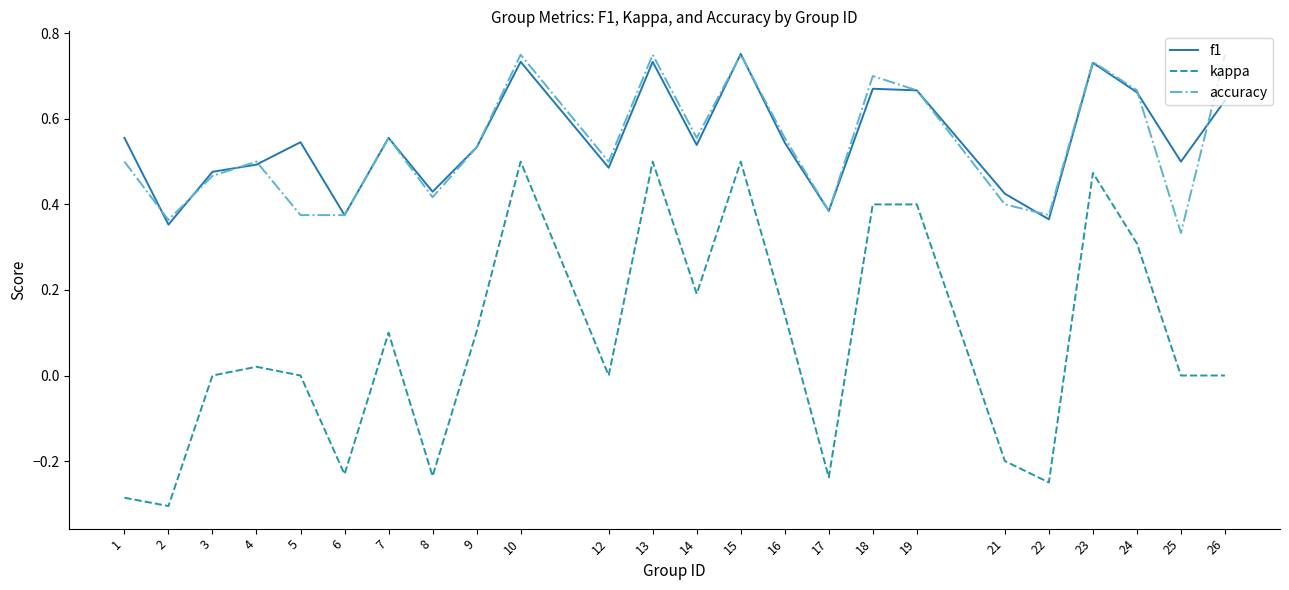

Is the value of kappa at 12 greater than the value of accuracy at 25?

No